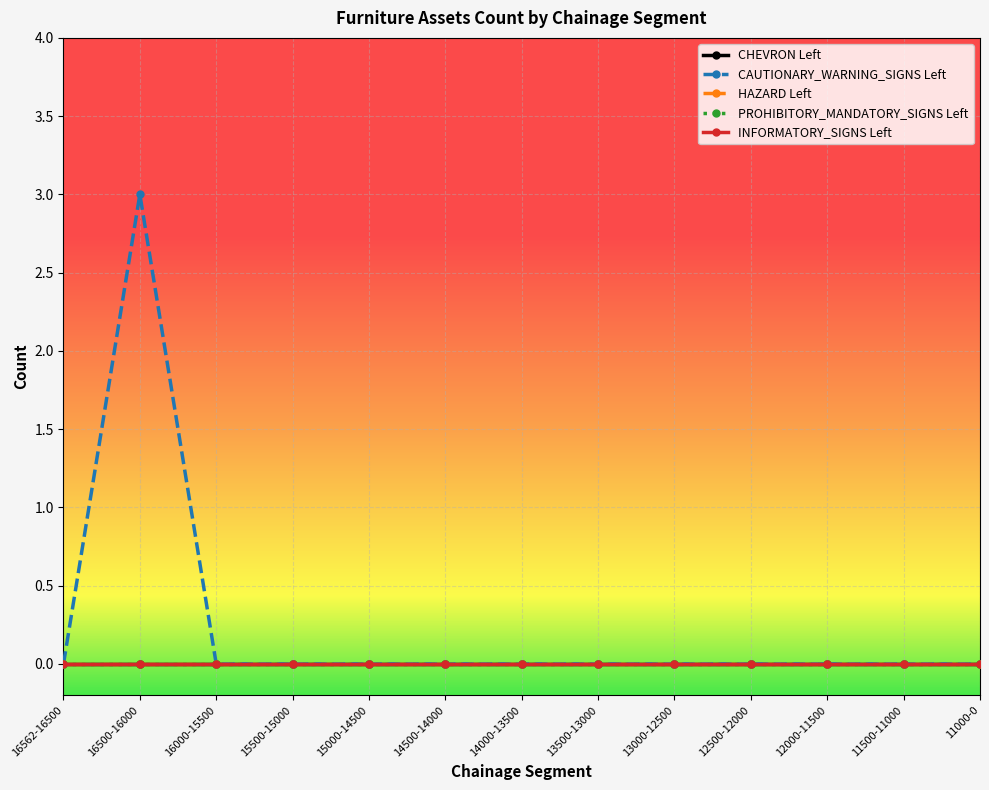

At which category is the sum across all series the highest?

16500-16000